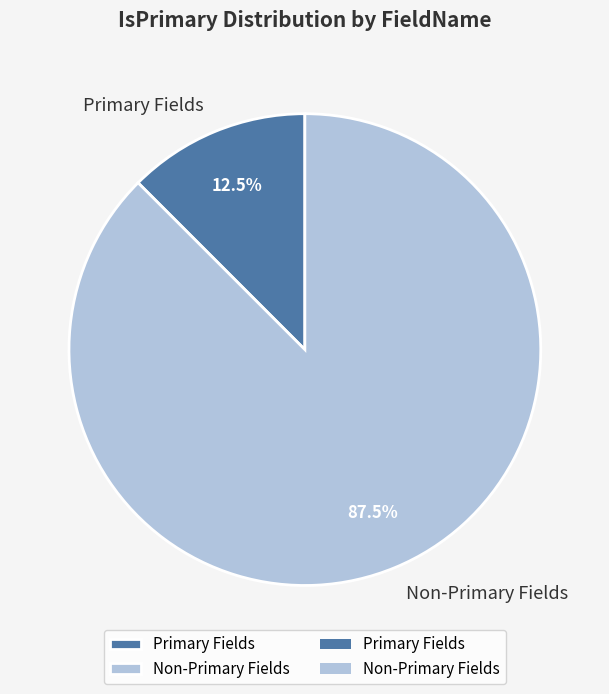

Between Primary Fields and Non-Primary Fields, which is larger?

Non-Primary Fields